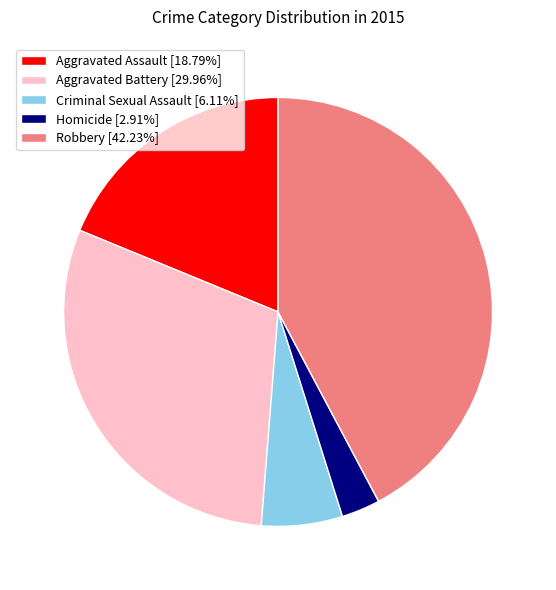

Which category has the smallest portion of the pie?

Homicide